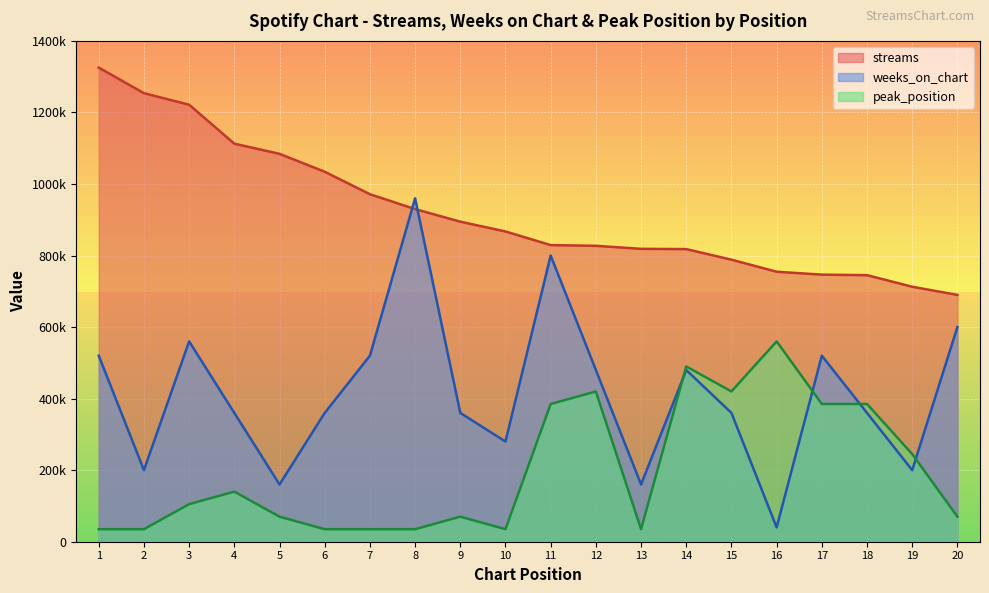

How many data points in streams are above 867238?

9